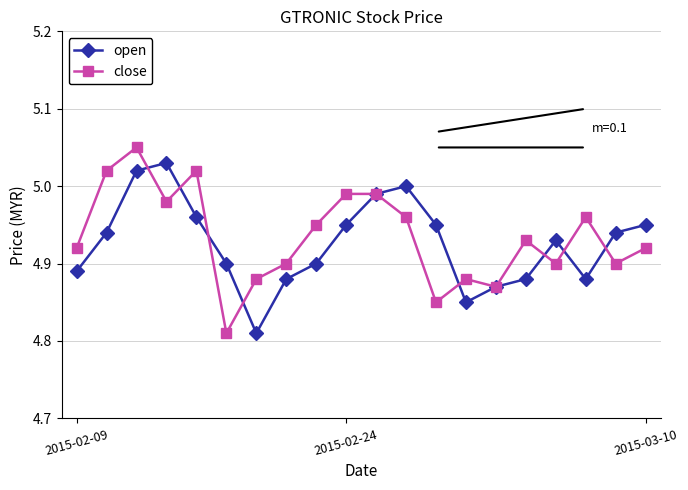

Which series has the largest total across all categories?

close